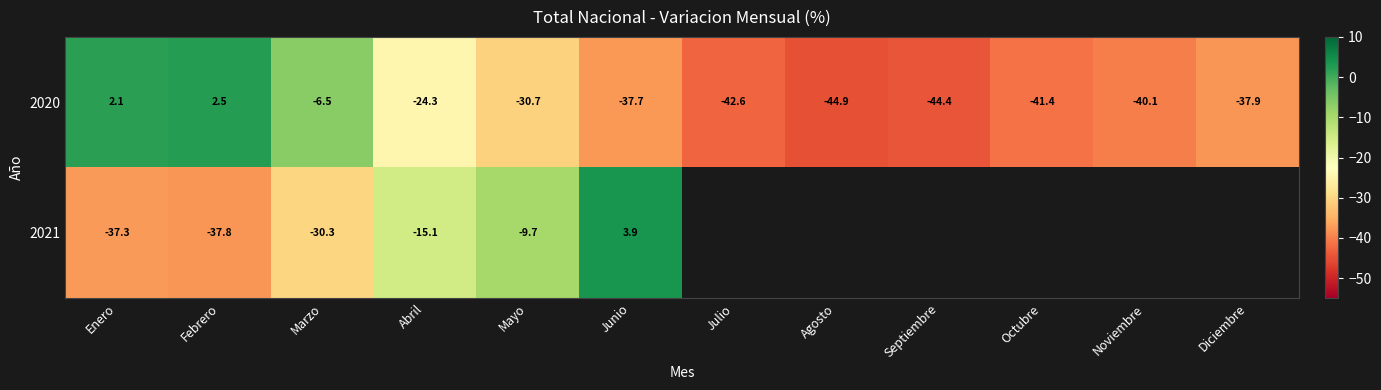

Count the number of categories in the chart.

12